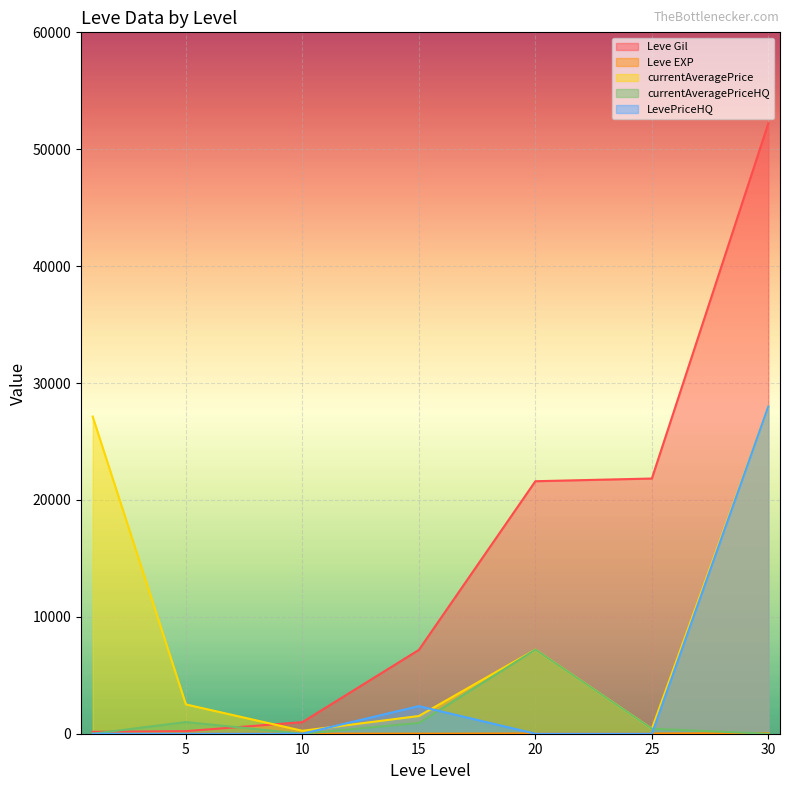

How many data points in Leve EXP are less than 9?

3